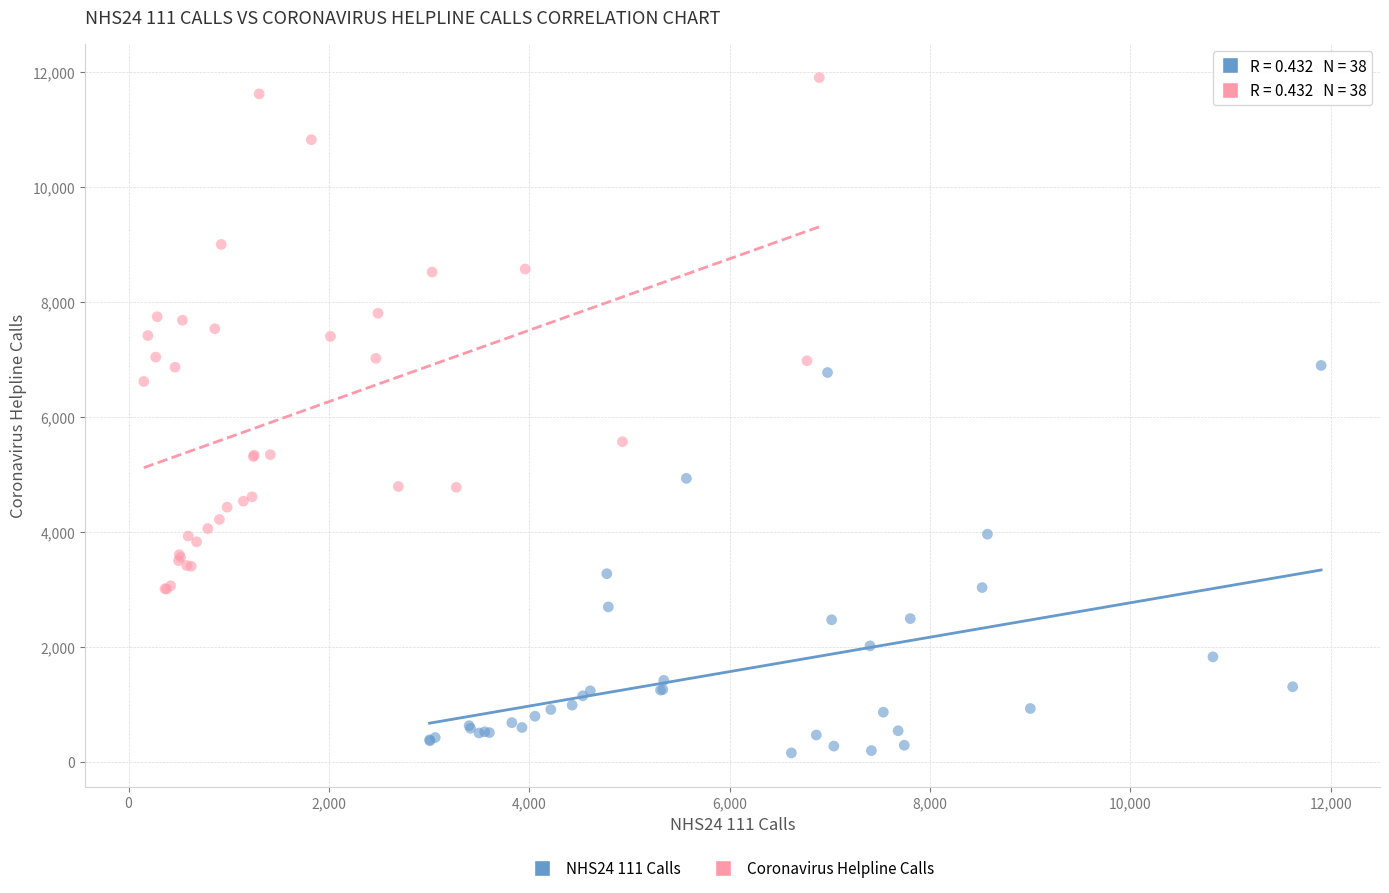

Which series contains the highest Y value?

Coronavirus Helpline Calls